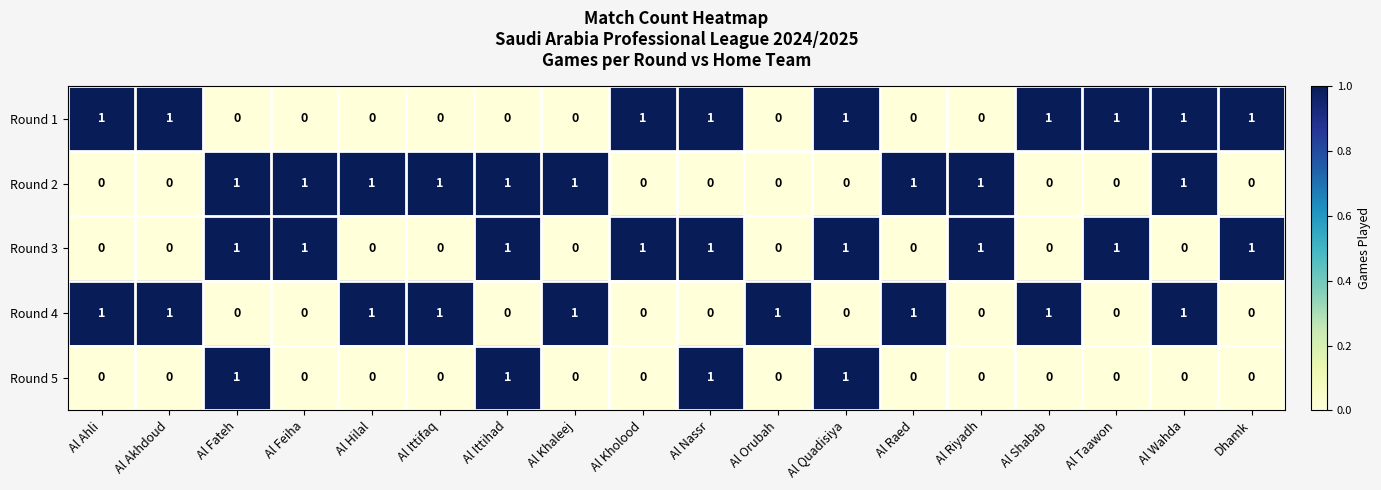

The value of Round 4 at Al Kholood is 0. True or false?

True